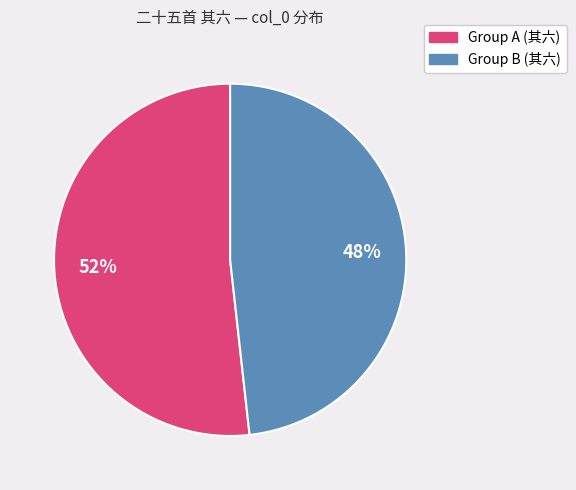

Which slice is the largest?

Group A (其六)